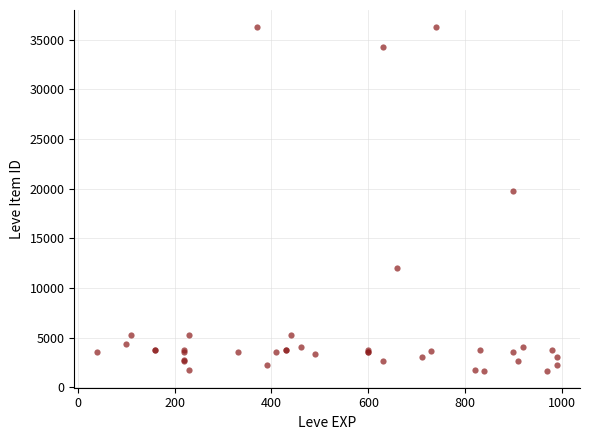

What Y value in the scatter plot is closest to 18967?

19744